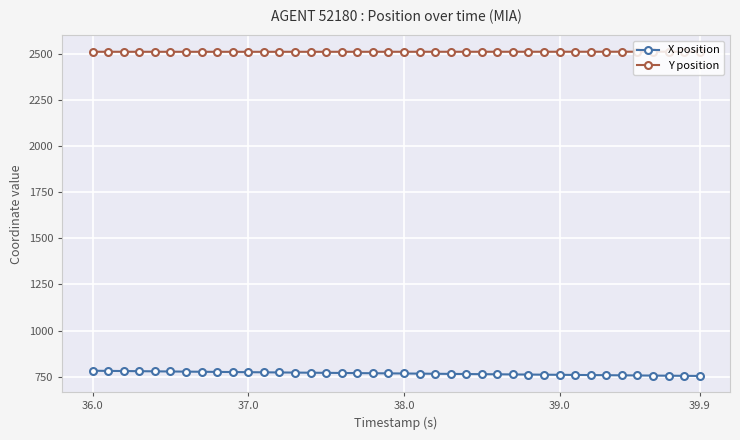

What is the value of the Y position point at the 40th from the left?

2512.3